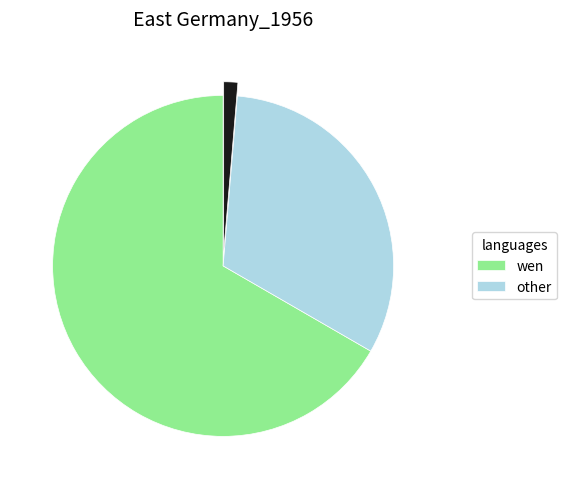

Is there a majority slice in this chart?

Yes